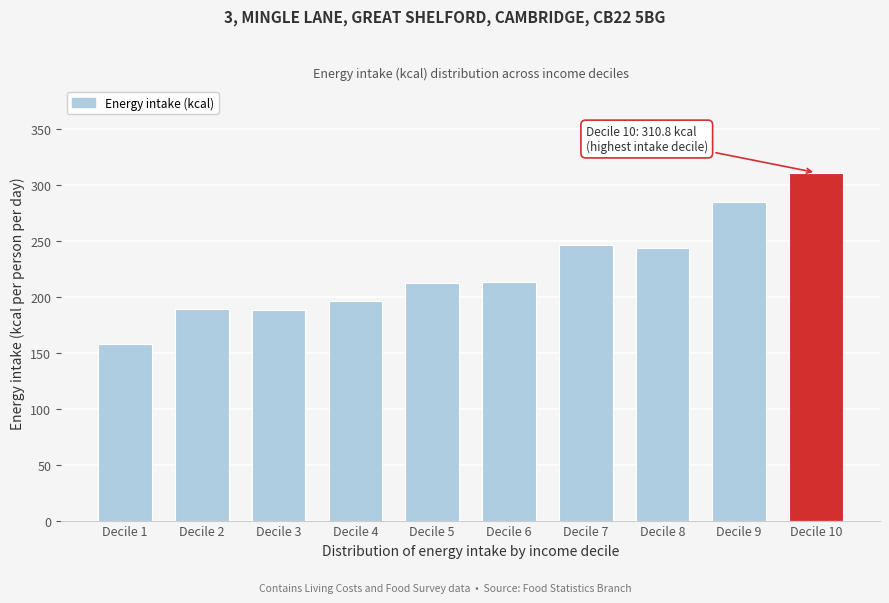

Which has a higher value, Decile 5 or Decile 7?

Decile 7